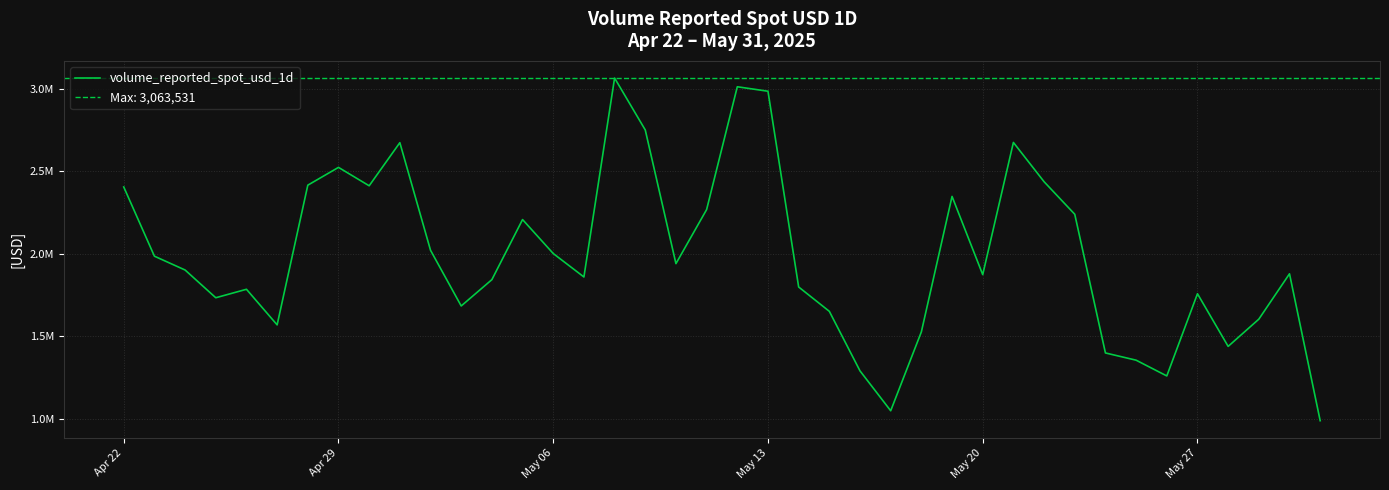

Reading left to right, extract all data points from this chart.

2404222.7	1985294.0	1901633.7	1733746.9	1785015.4	1569617.0	2415085.5	2522725.9	2411388.3	2672311.3	2021168.1	1684067.5	1843406.9	2206953.3	2001500.2	1859473.5	3063530.7	2749154.4	1940211.6	2267426.7	3010597.0	2983549.5	1798981.4	1651552.2	1291098.8	1049871.5	1527324.3	2347018.9	1873675.6	2673659.2	2435870.4	2238995.5	1399715.0	1355909.5	1260599.8	1757984.0	1439405.8	1604133.1	1878753.3	989677.3